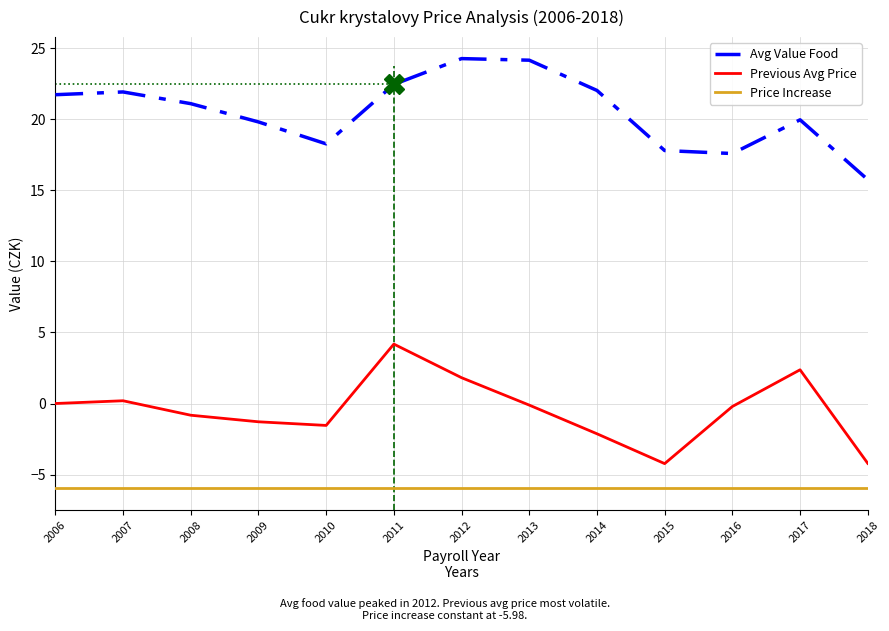

What is the smallest value displayed?

-6.0